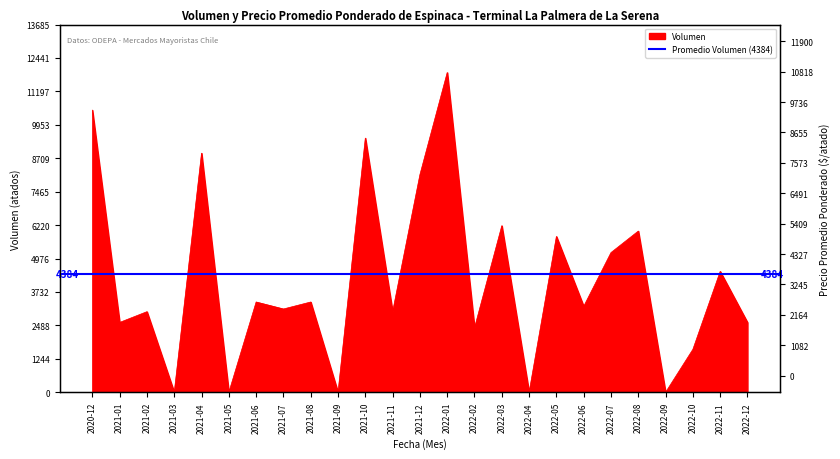

Where is the first local minimum?

2021-01